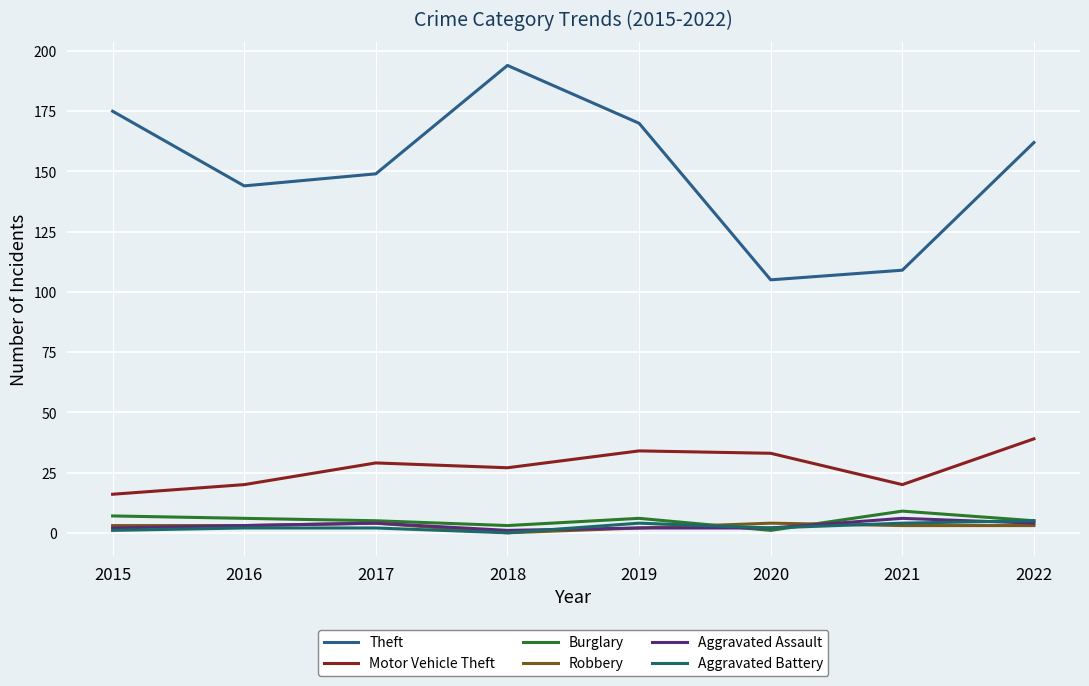

How many lines are shown in the chart?

6